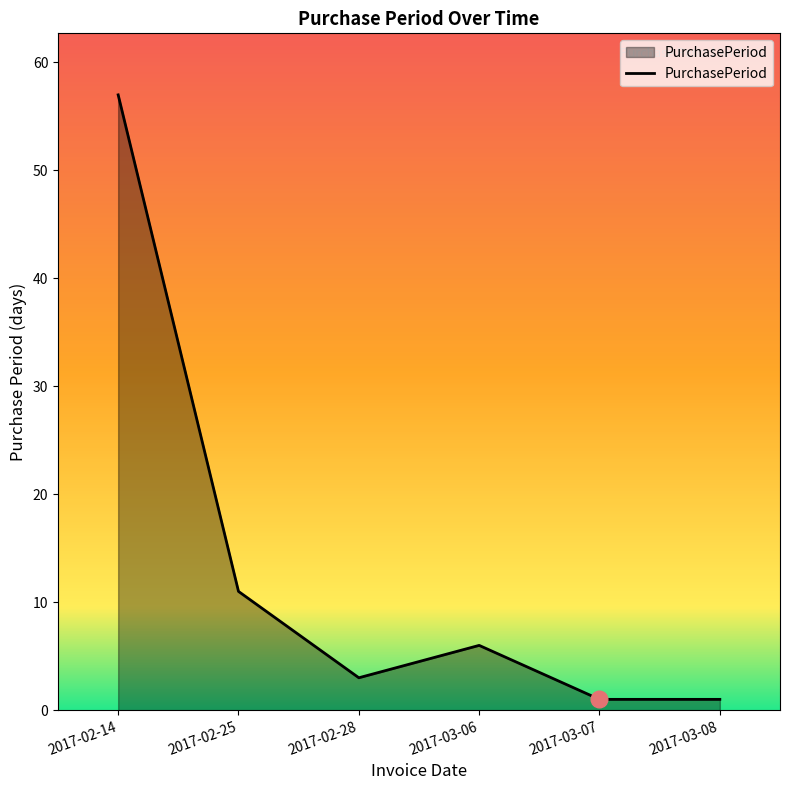

What is the smallest value displayed?

1